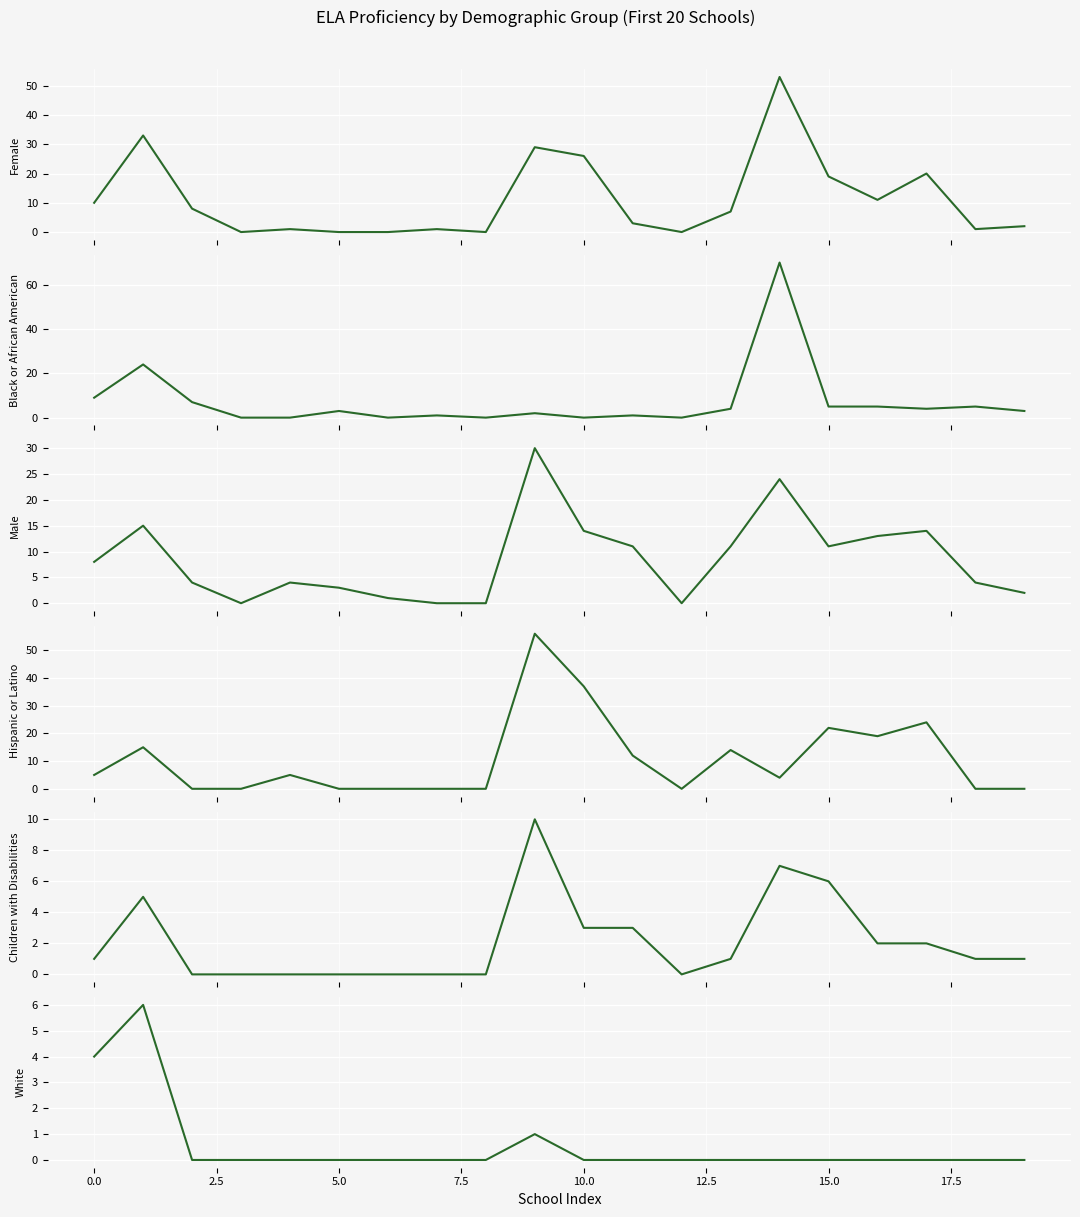

After their last crossing, which series has the higher values: # ELA Proficiency - Hispanic or Latino or # ELA Proficiency - Female?

# ELA Proficiency - Female